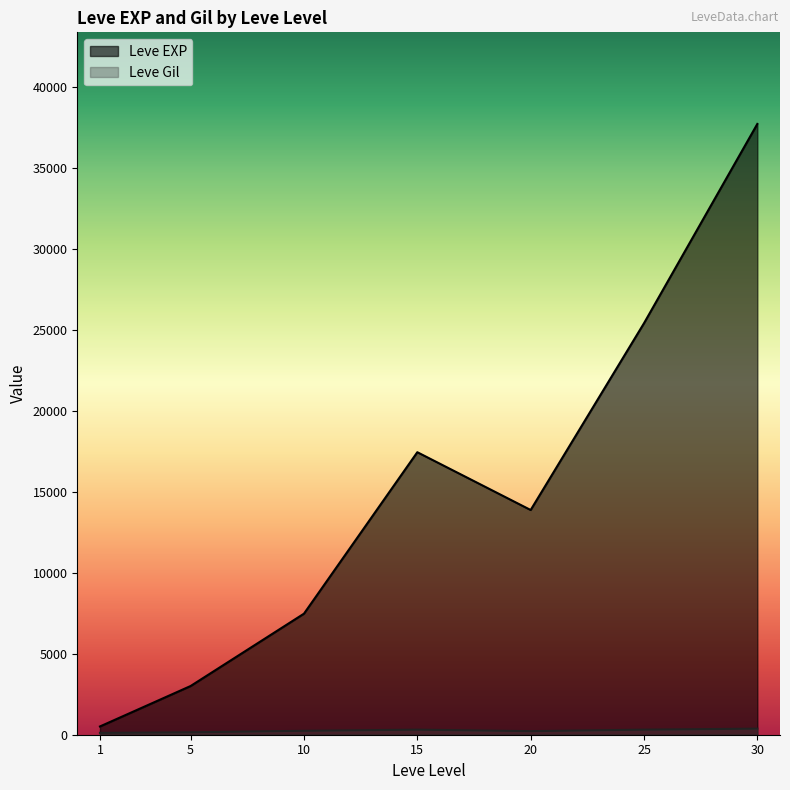

What is the maximum value for Leve EXP?

37715.0